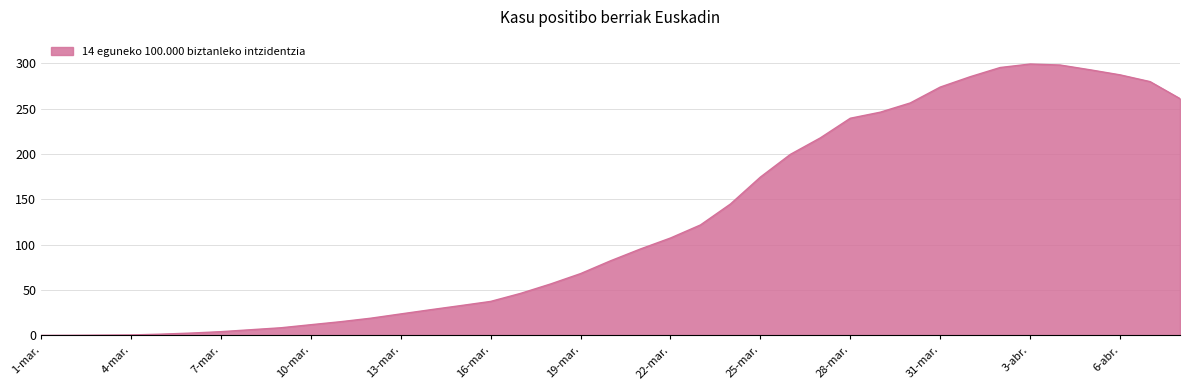

What is the maximum value shown in the chart?

299.3